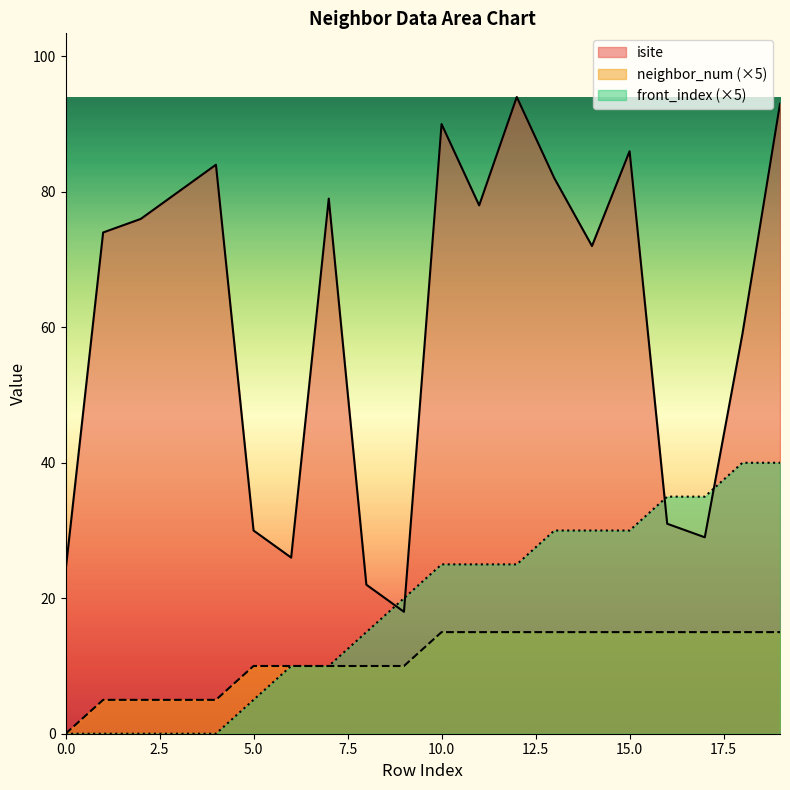

At how many categories does at least one series exceed 57?

13